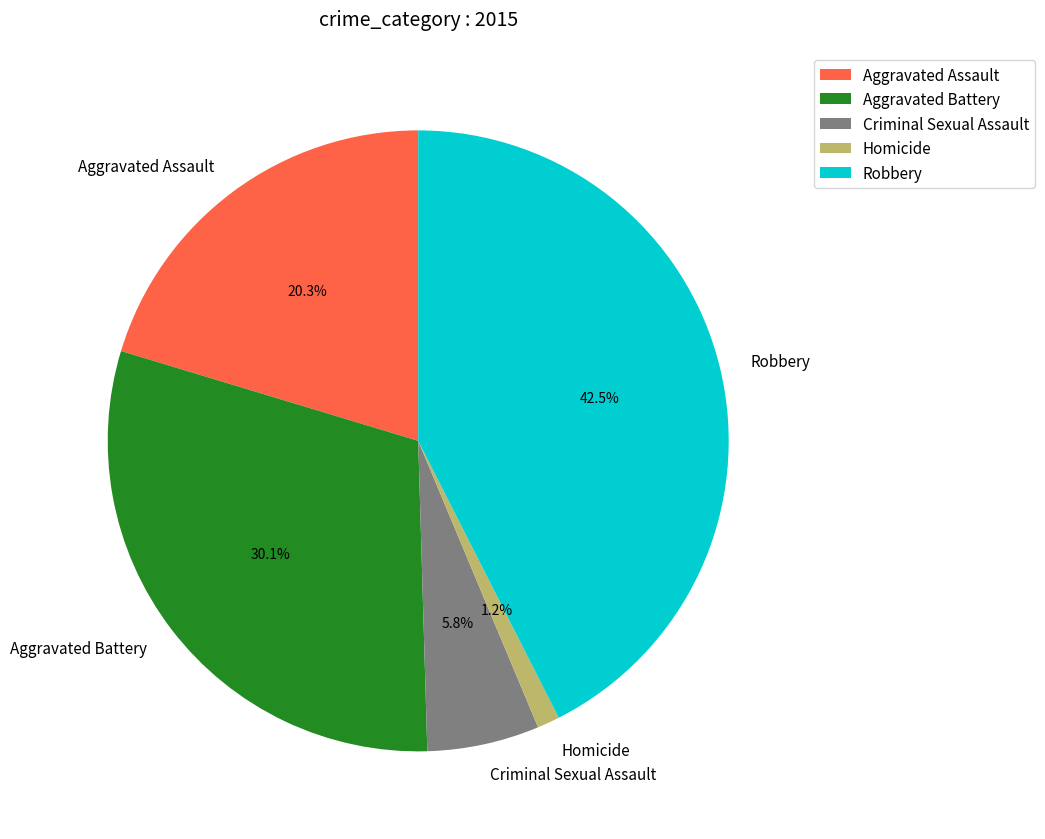

How many segments does this pie chart have?

5